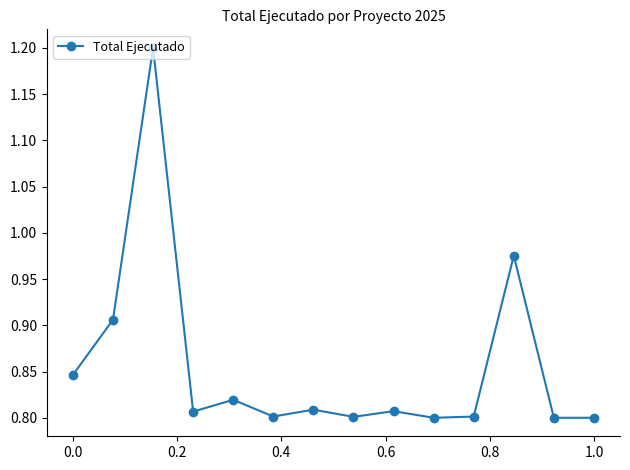

What is the difference between the maximum and minimum values?

0.4